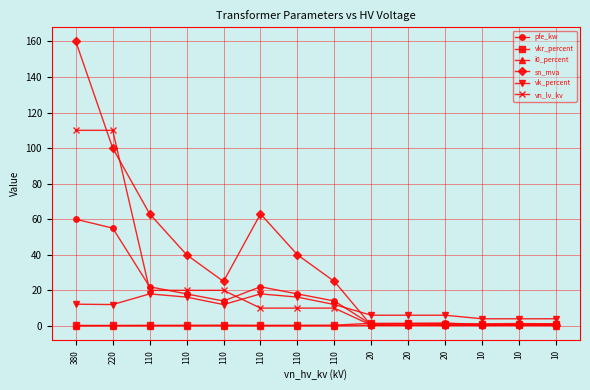

True or false: sn_mva and vn_lv_kv intersect in this chart.

True